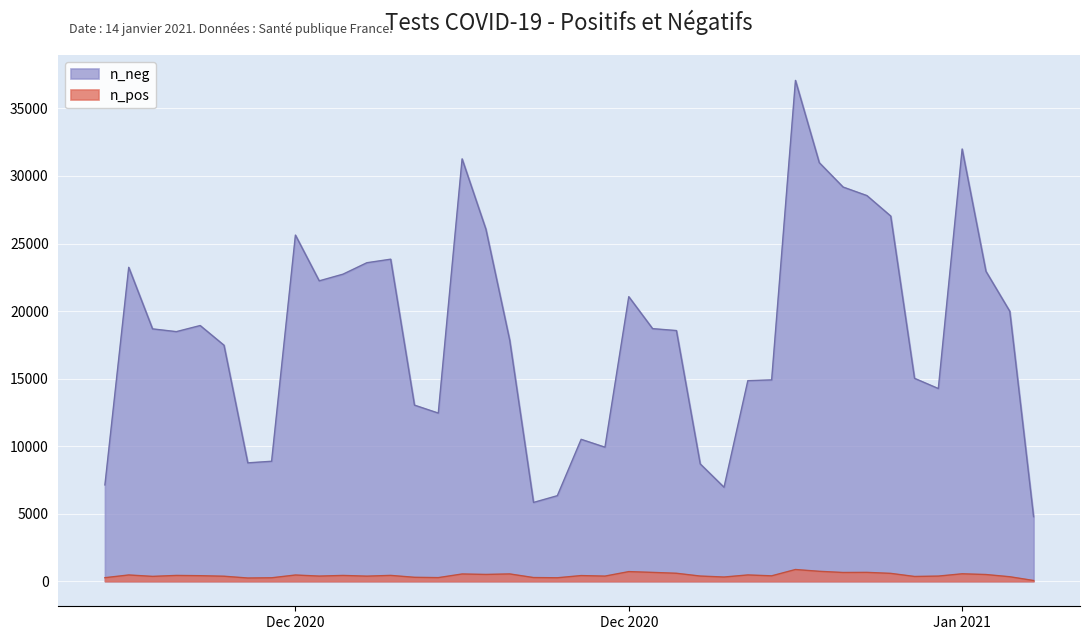

Count the number of categories in the chart.

40